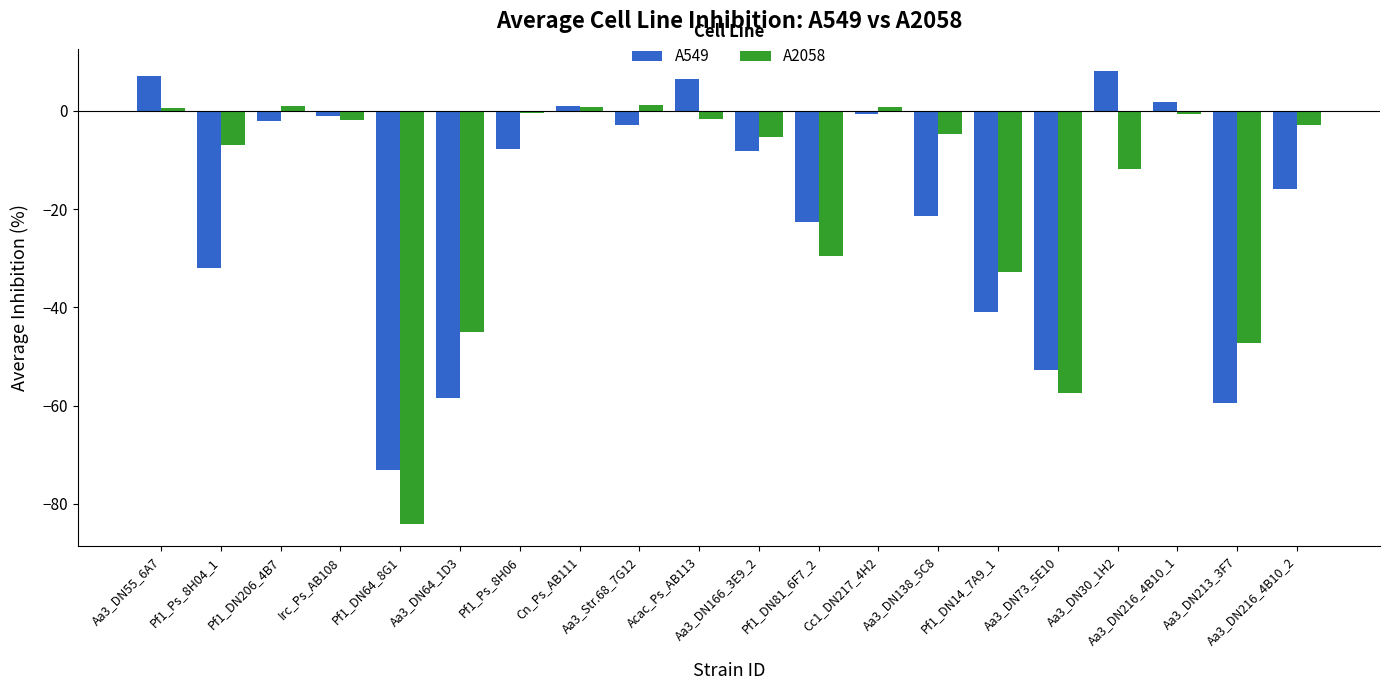

What is the greatest value displayed?

8.0